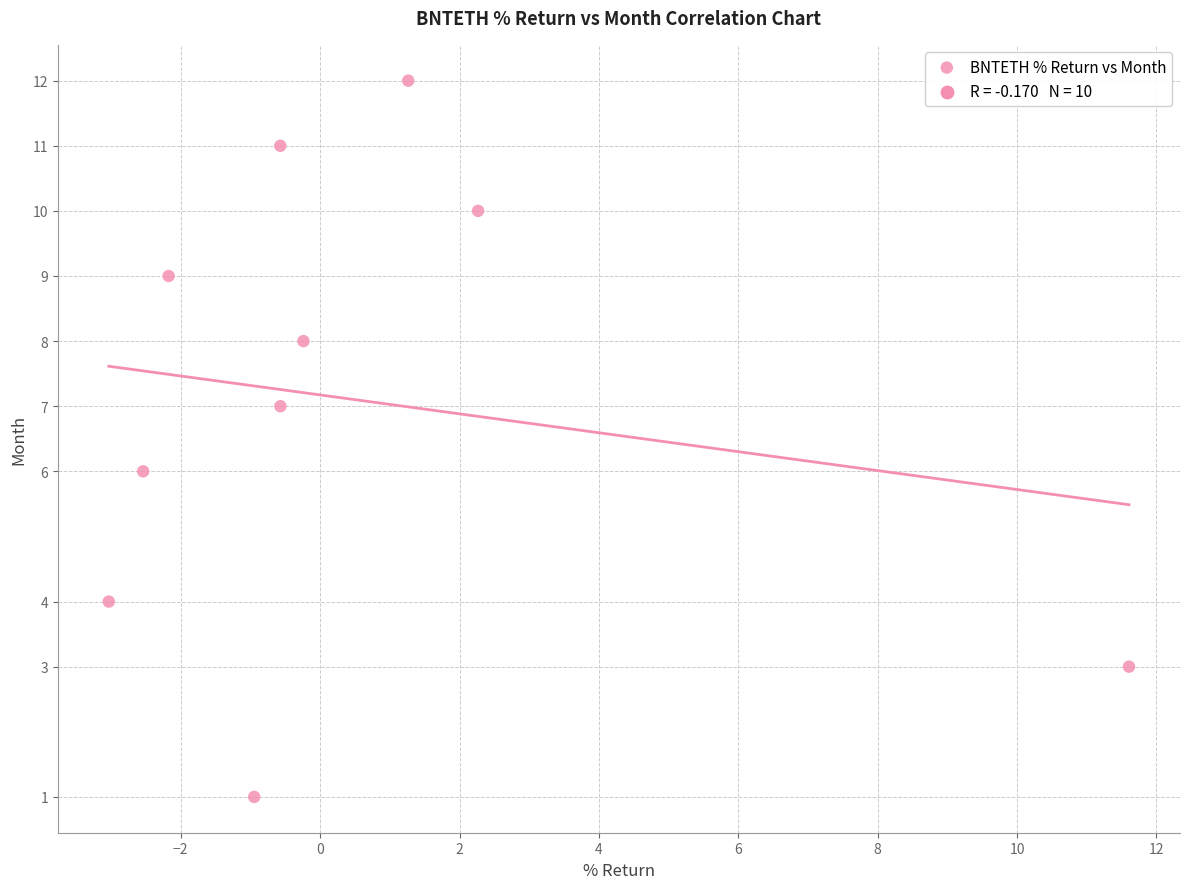

What is the average Y value?

7